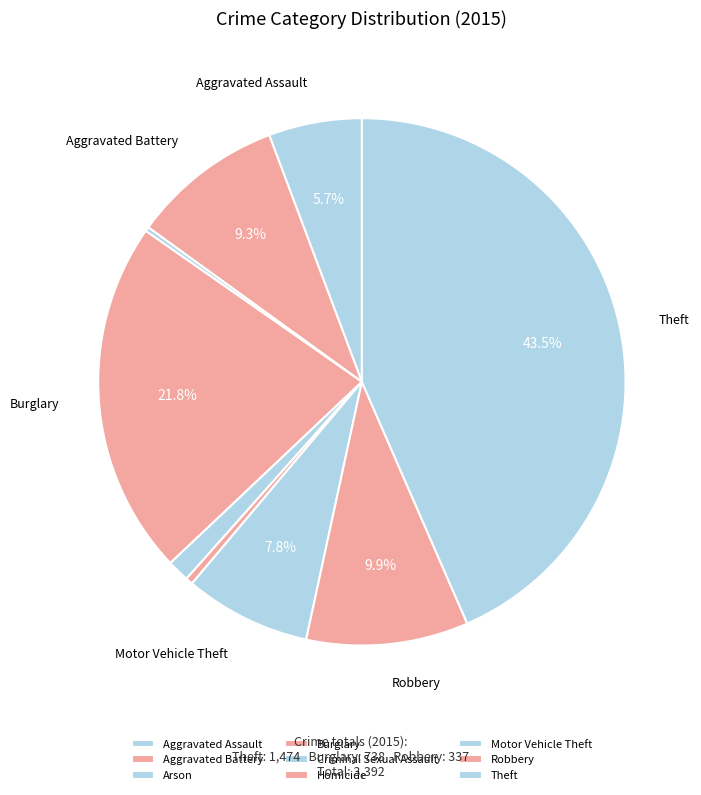

Which slice is the largest?

Theft